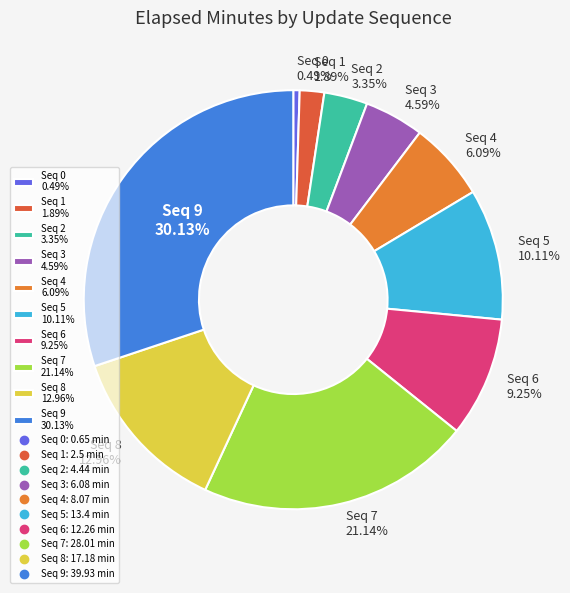

Combined, do Seq 9 30.13% and Seq 2 3.35% account for over 50%?

No